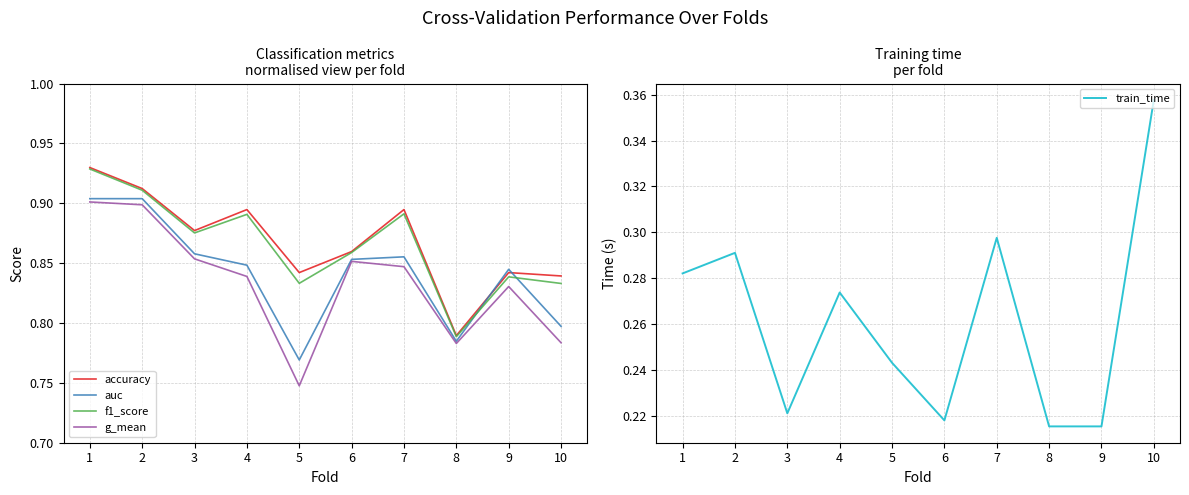

Reading left to right, extract all data points from this chart.

accuracy: 0.9	0.9	0.9	0.9	0.8	0.9	0.9	0.8	0.8	0.8
auc: 0.9	0.9	0.9	0.8	0.8	0.9	0.9	0.8	0.8	0.8
f1_score: 0.9	0.9	0.9	0.9	0.8	0.9	0.9	0.8	0.8	0.8
g_mean: 0.9	0.9	0.9	0.8	0.7	0.9	0.8	0.8	0.8	0.8
train_time: 0.3	0.3	0.2	0.3	0.2	0.2	0.3	0.2	0.2	0.4